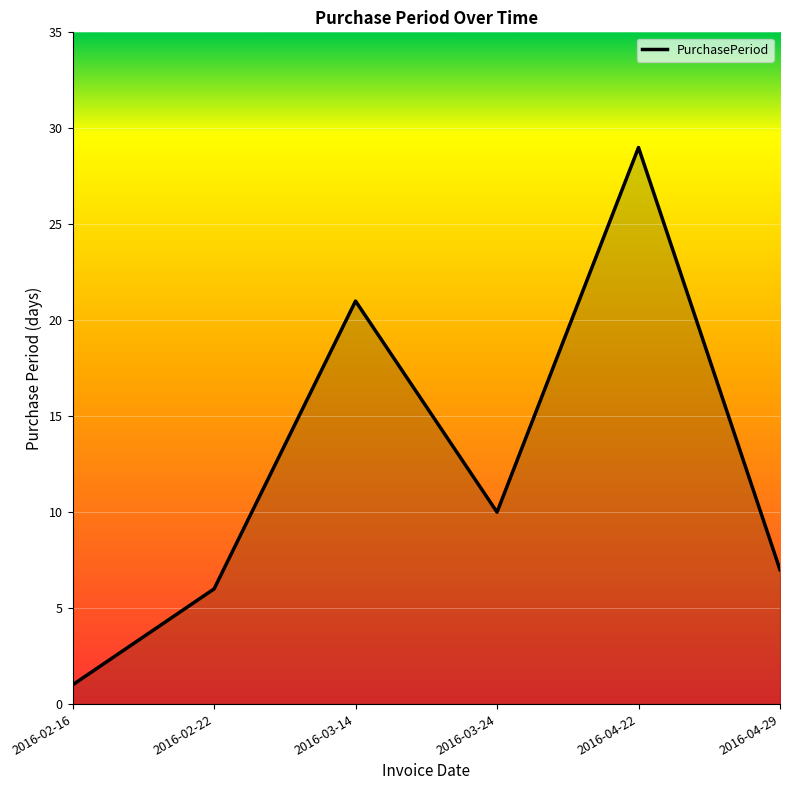

List the labels in order of value, smallest first.

2016-02-16, 2016-02-22, 2016-04-29, 2016-03-24, 2016-03-14, 2016-04-22